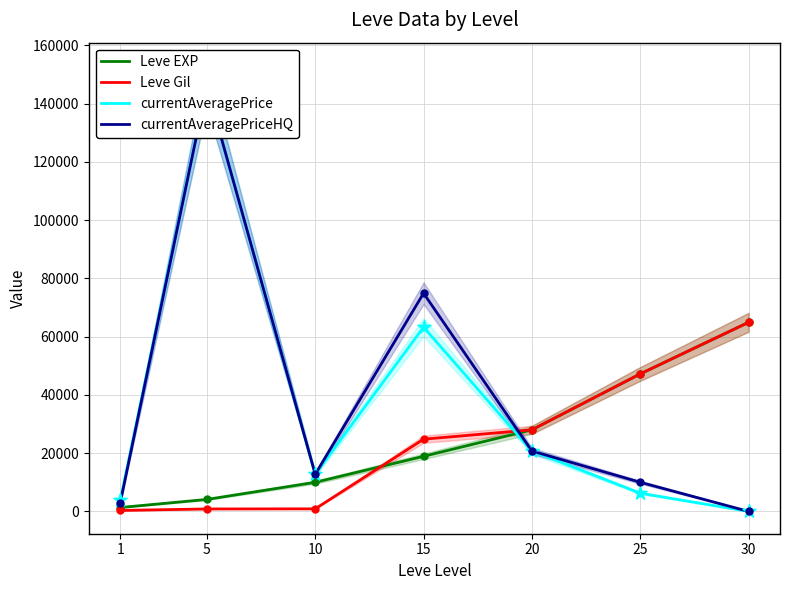

At which category is the sum across all series the highest?

5